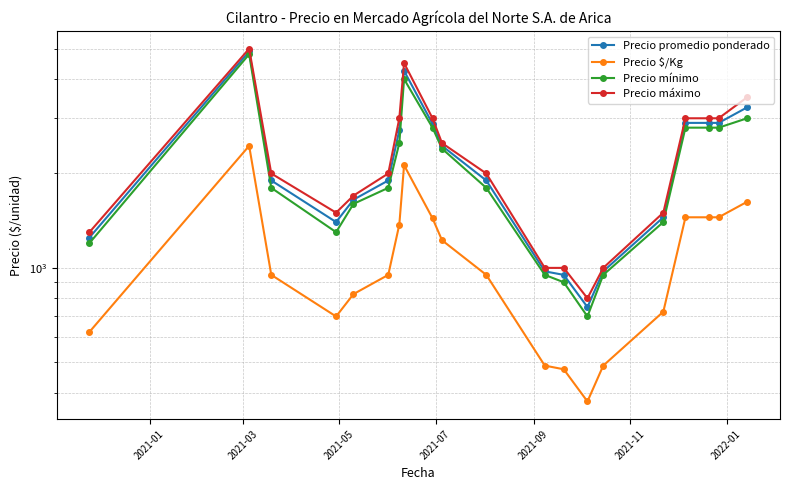

How many data points does each series have?

20